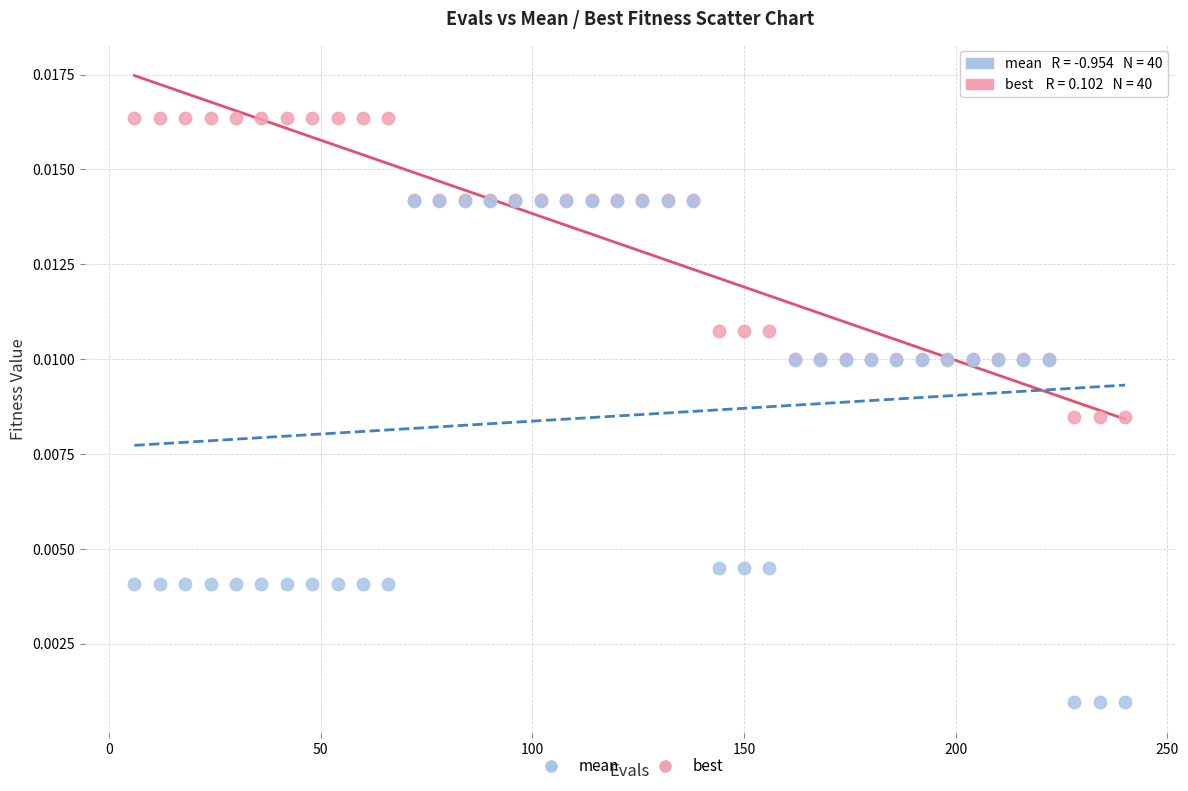

Which series has the largest Y range (max minus min)?

best